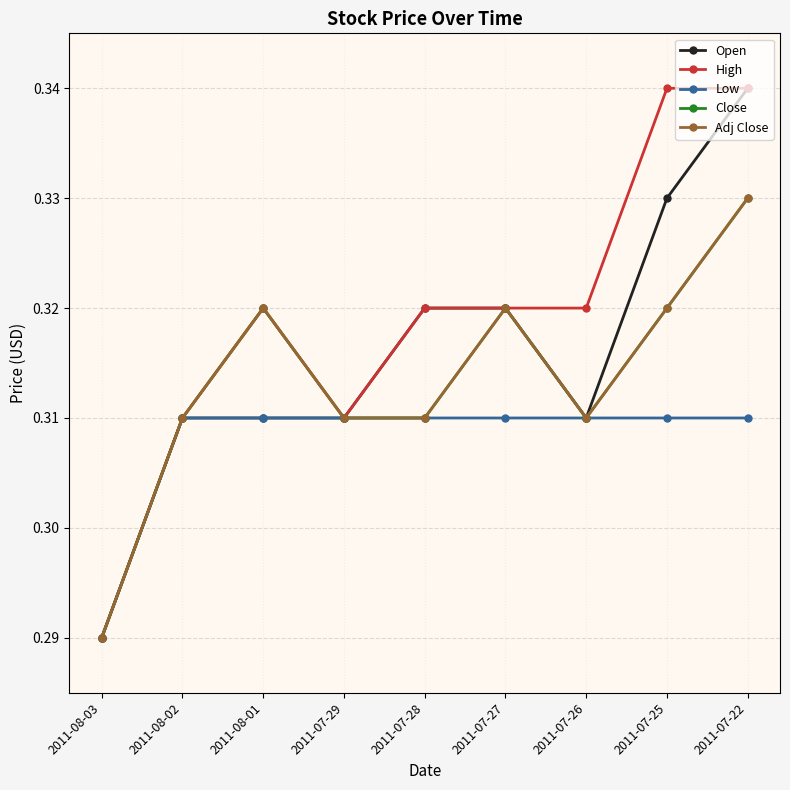

Is this an area chart (filled region under the line)?

No